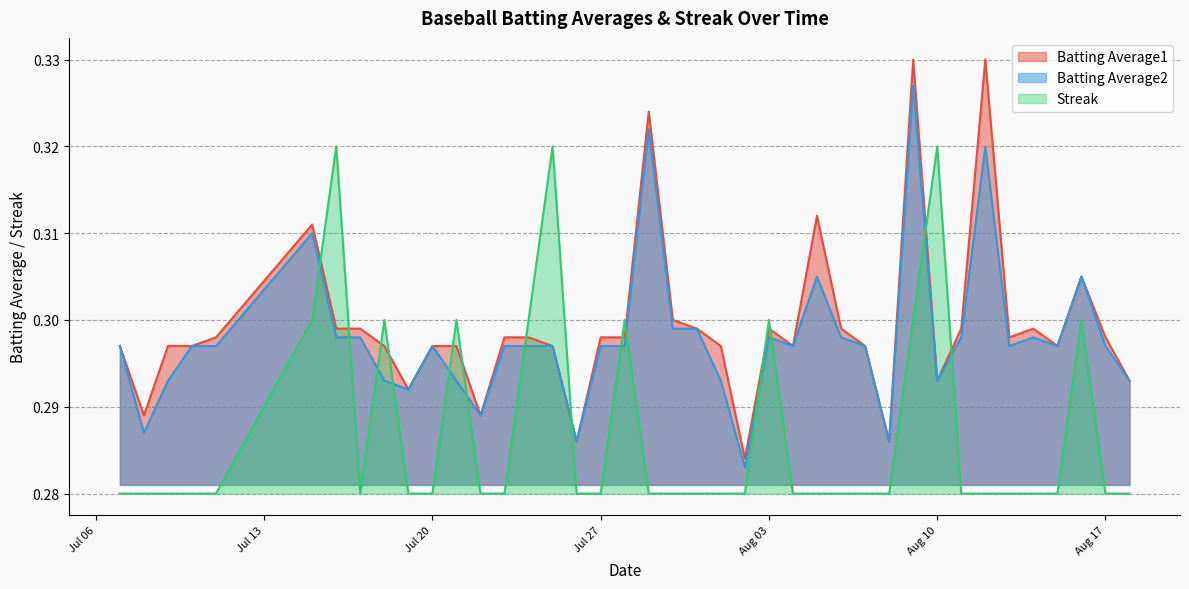

True or false: Batting Average2 and Batting Average1 intersect in this chart.

False